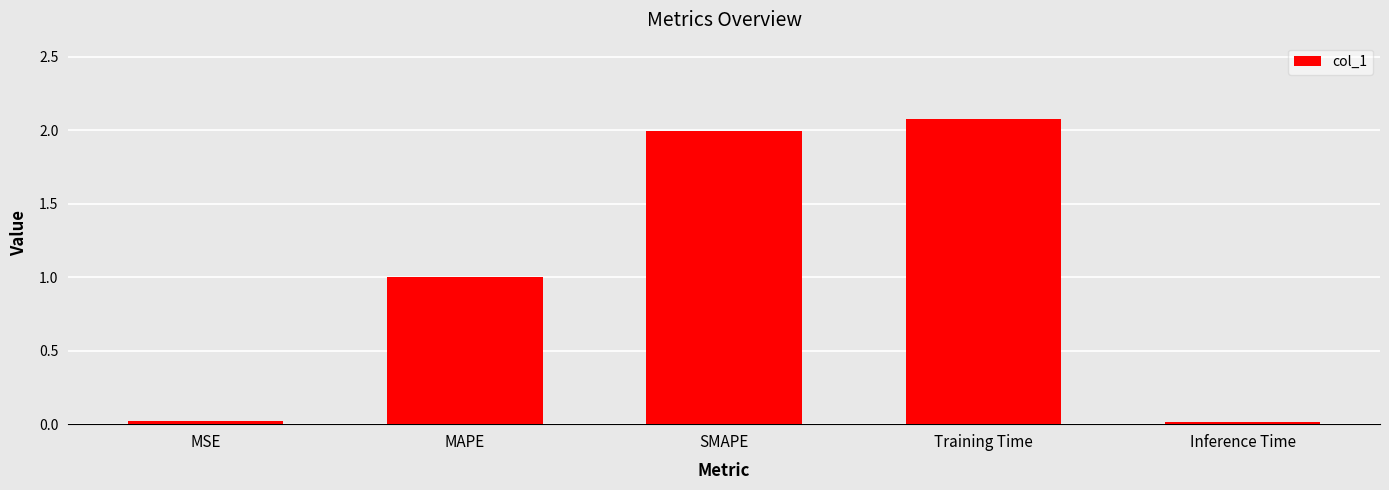

What position from the right is MAPE?

4